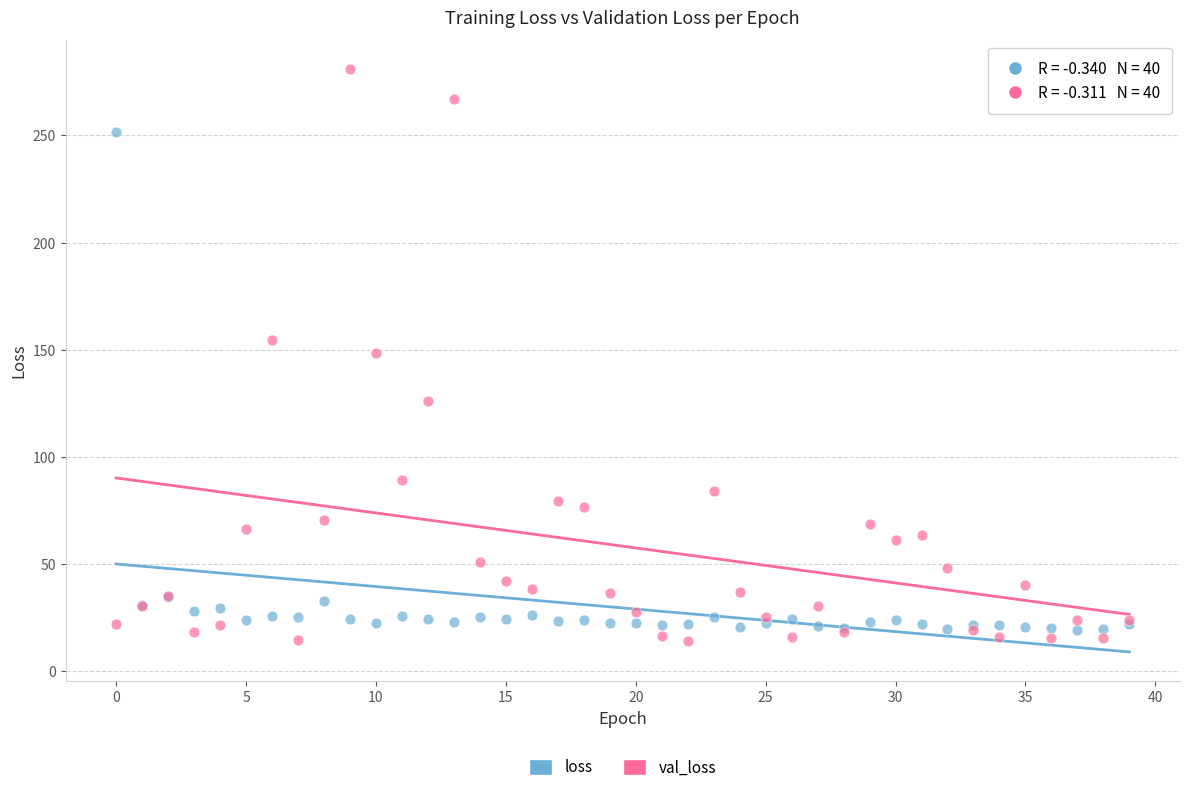

Which series reaches the maximum Y coordinate?

val_loss